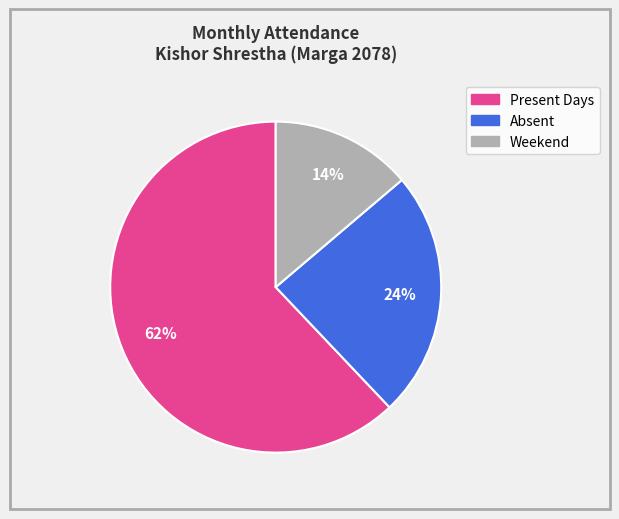

What is the ratio of the value at Absent to the value at Present Days?

0.4